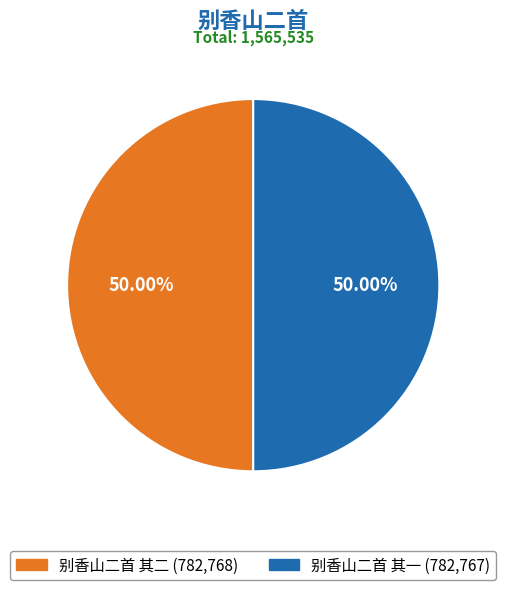

What is the ratio of the value at 别香山二首 其二 to the value at 别香山二首 其一?

1.0